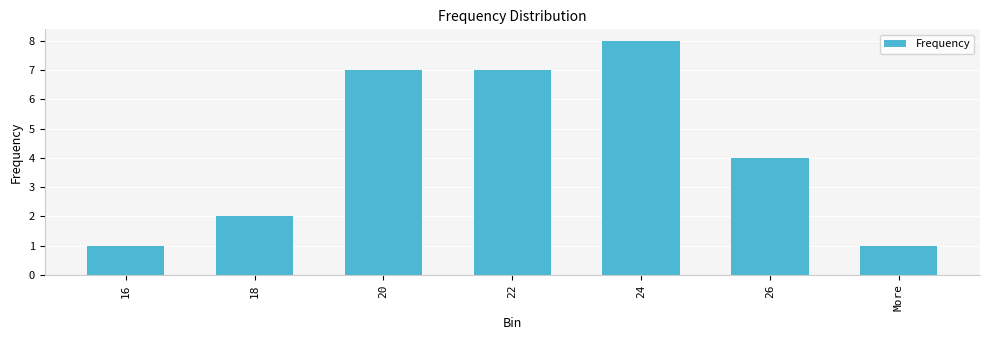

What is the change in value from 18 to 24?

+6